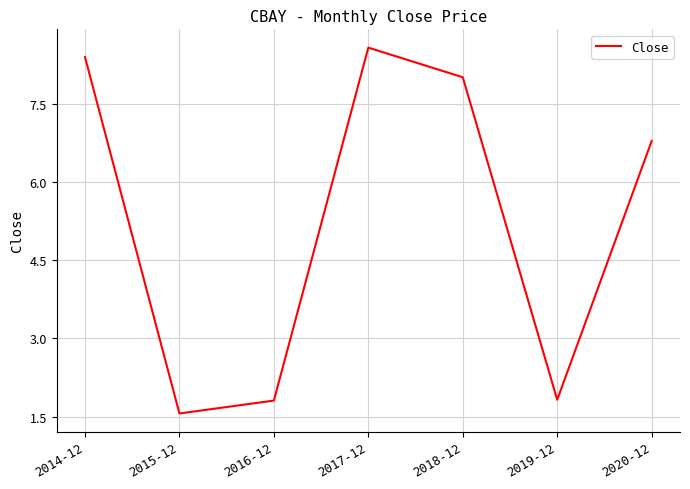

What position from the left is 2019-12?

6